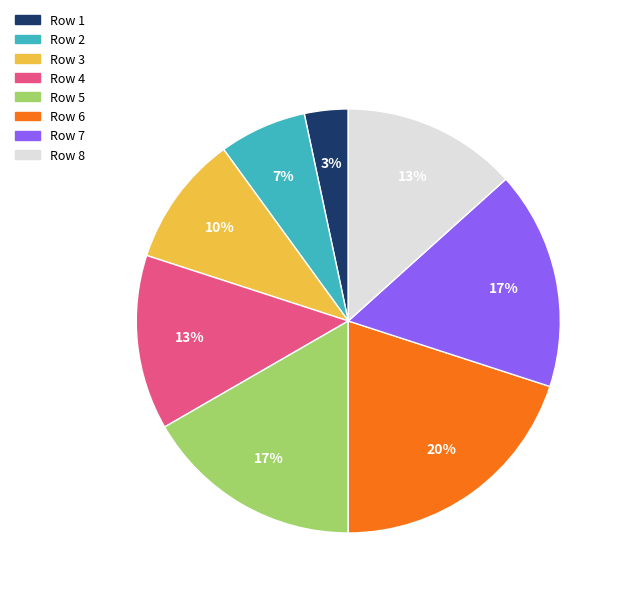

Is there a majority slice in this chart?

No